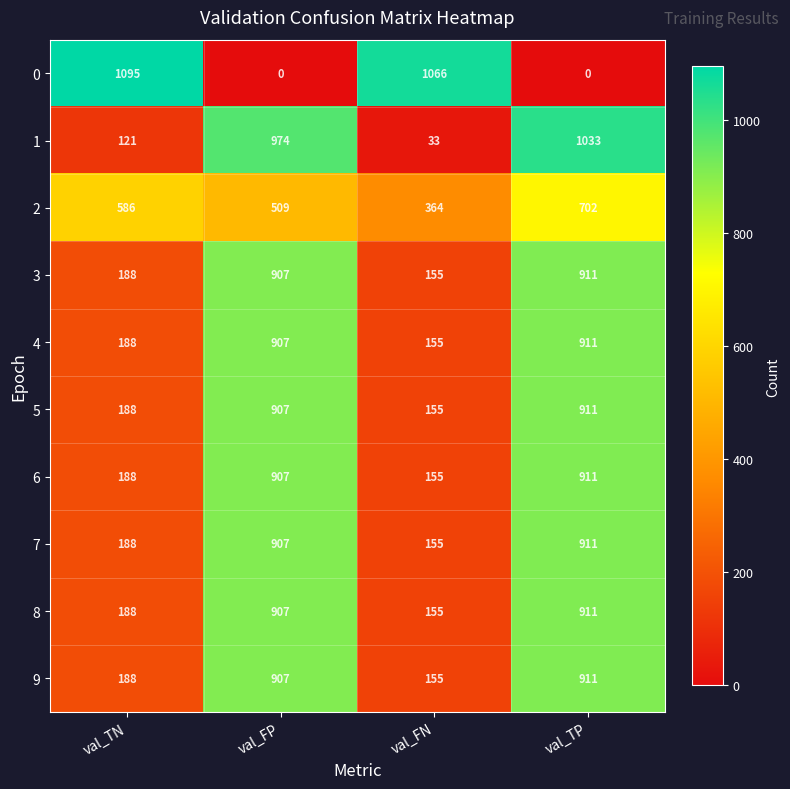

At which label is 3 closest to 533?

val_TN